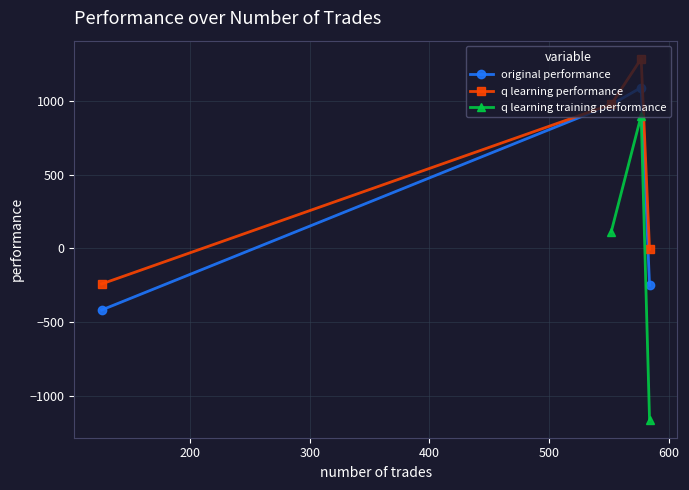

At which category does original performance reach its first local peak?

577